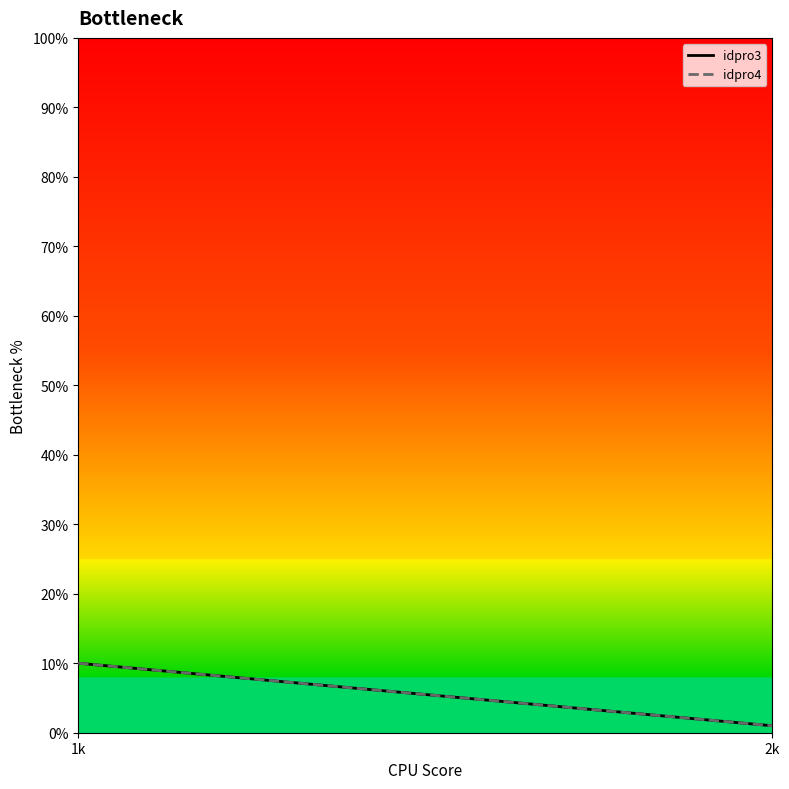

What position from the left is 1k?

1